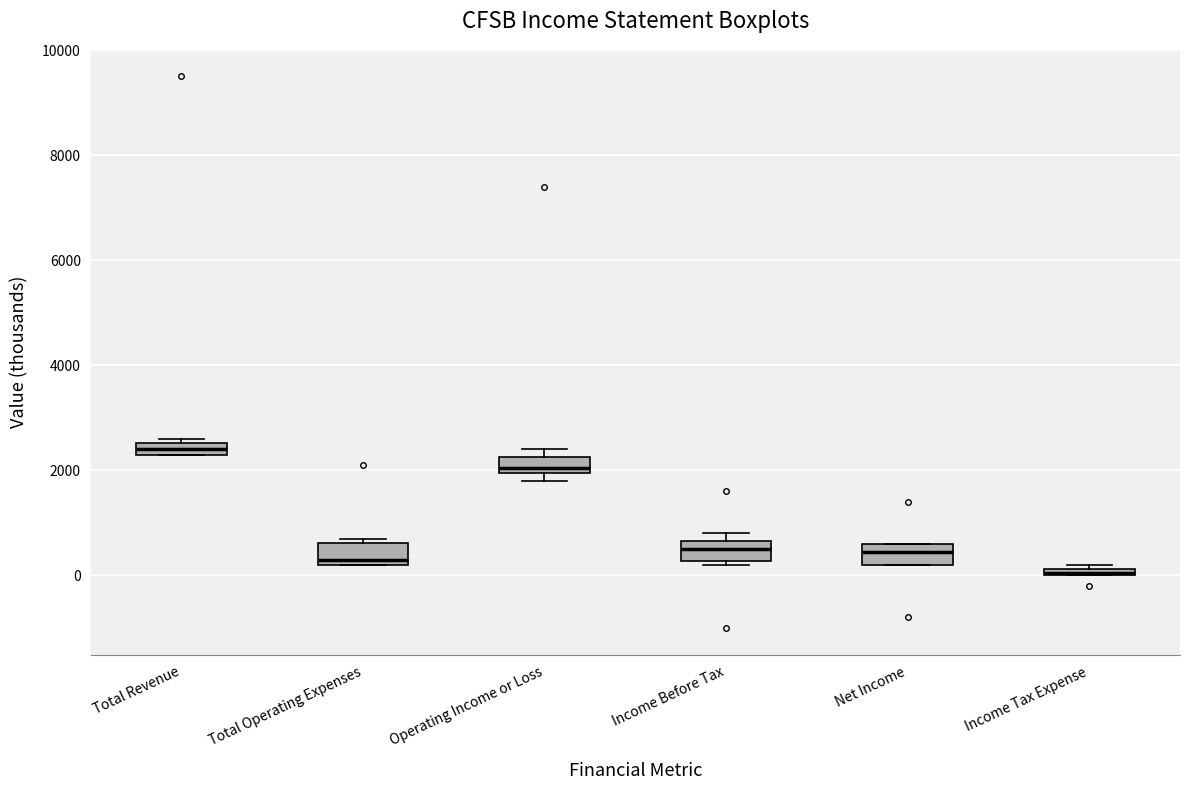

Which box has the highest median line?

Total Revenue